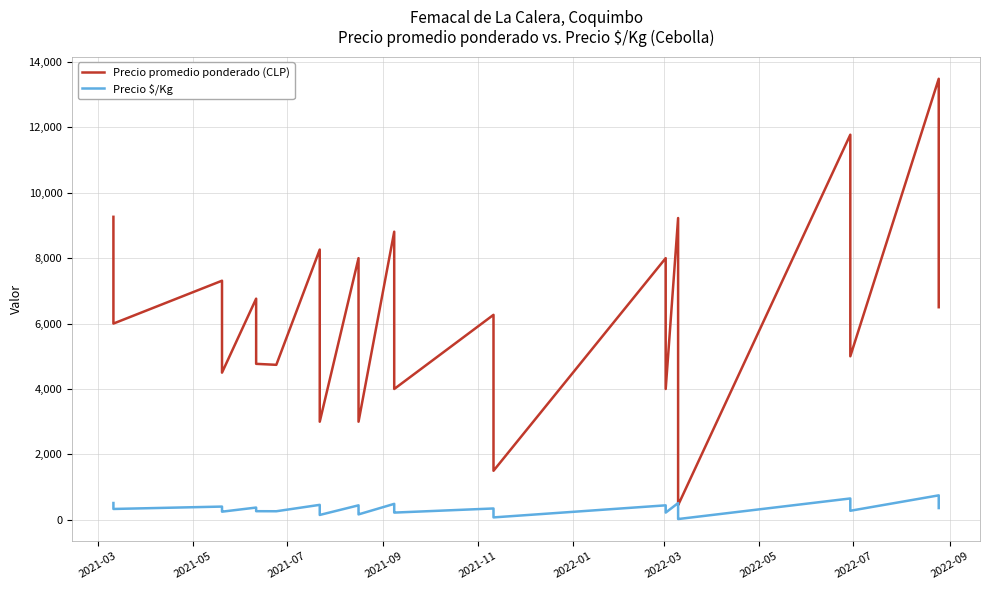

Is this an area chart (filled region under the line)?

No